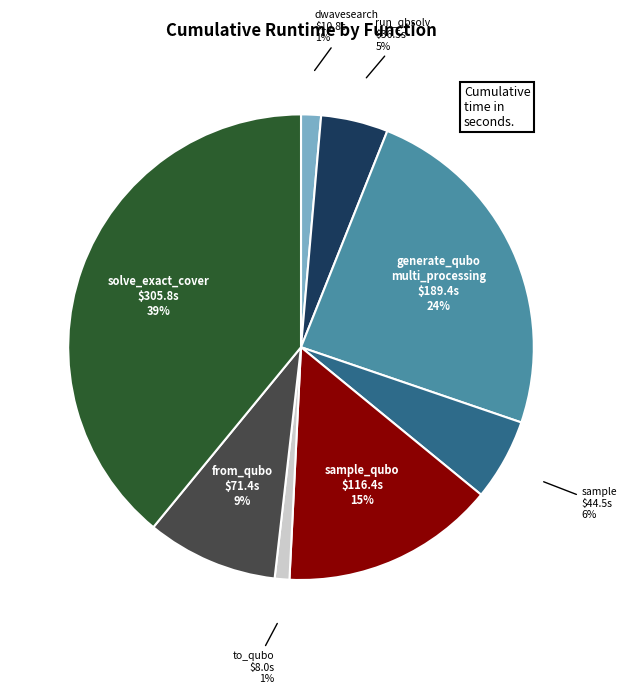

Does any single category account for the majority?

No